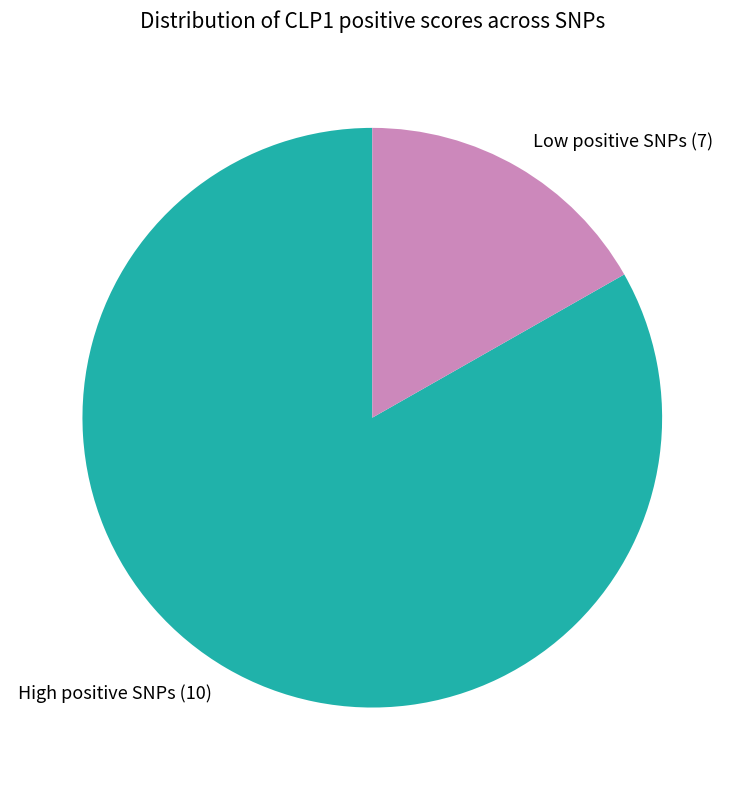

Count the number of slices in the pie.

2